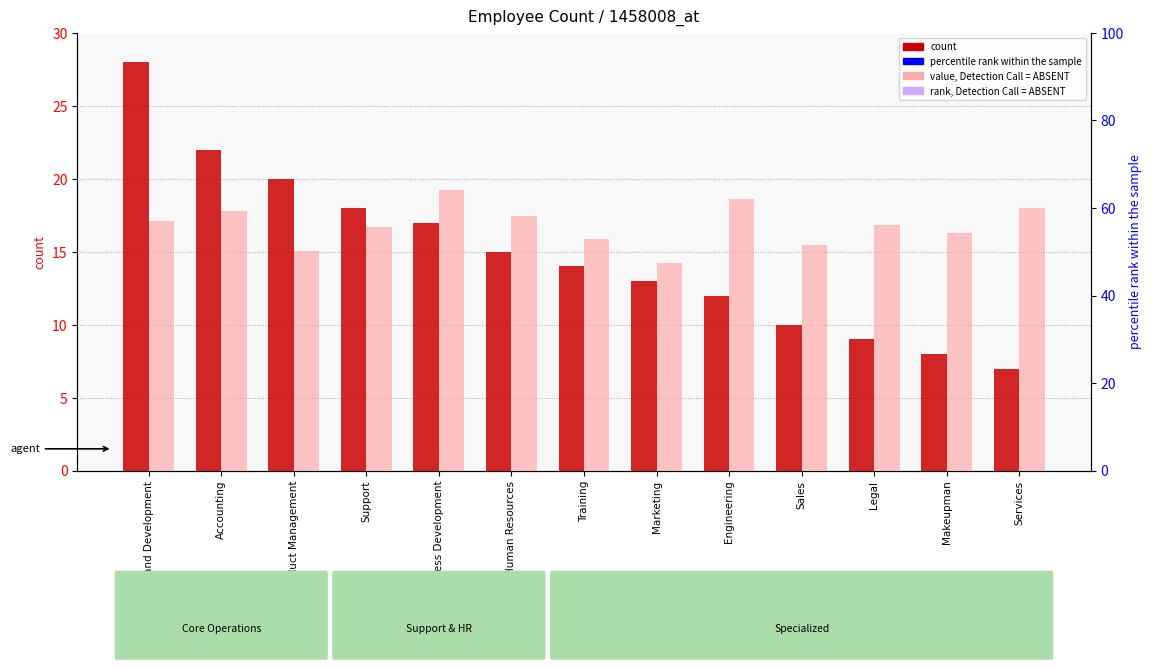

The value of count at Training is 14.0. True or false?

True